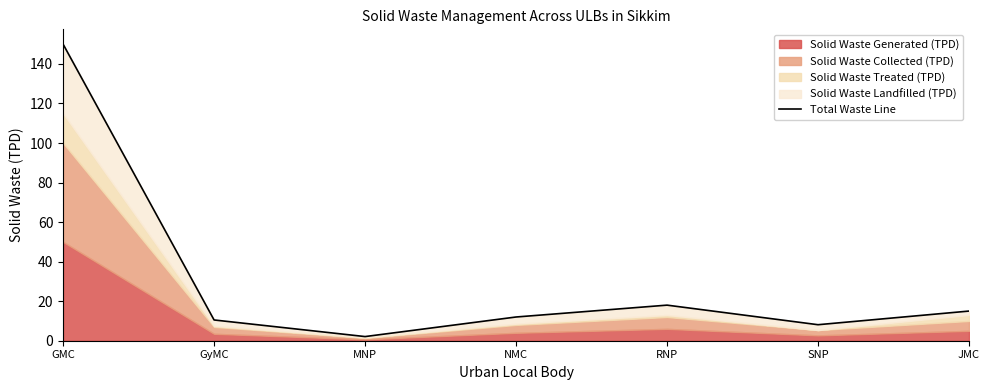

What is the change in value from GyMC to RNP?

+7.5